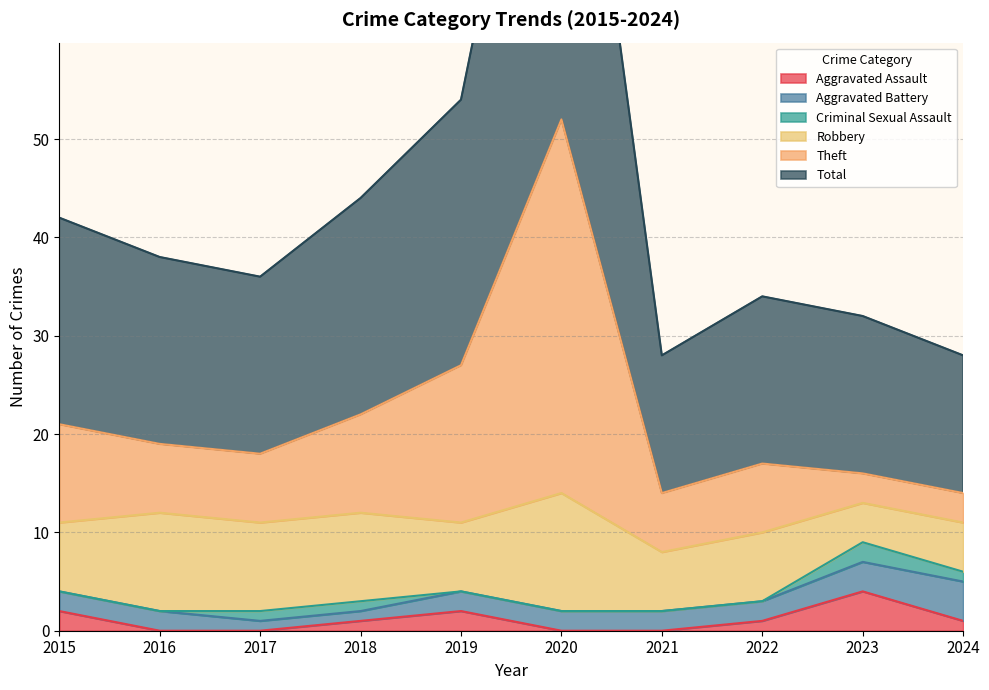

Does the chart have visible grid lines?

Yes